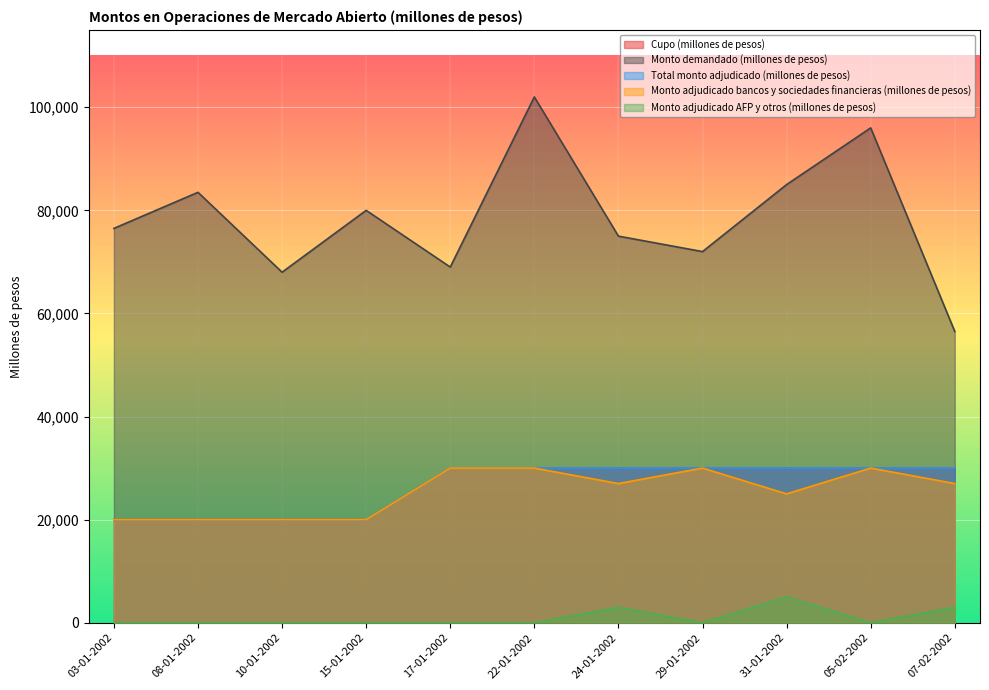

What is the label of the 3rd point from the right?

31-01-2002